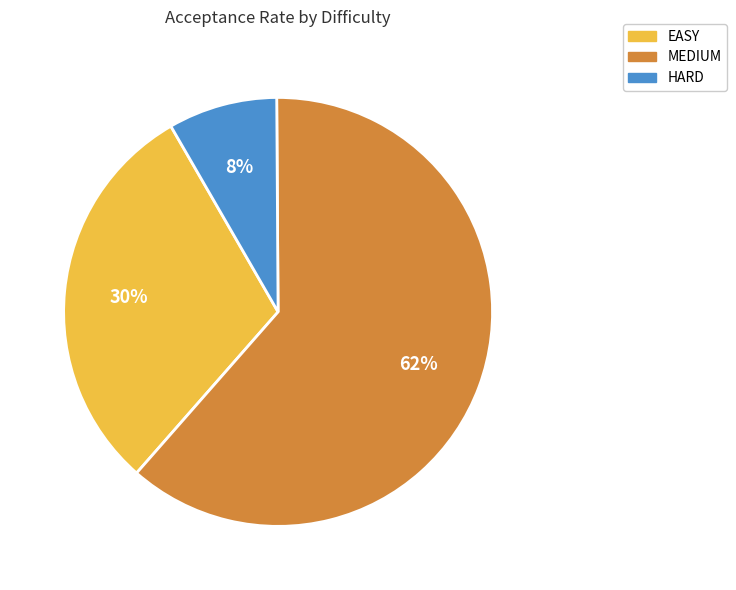

To the nearest percent, what is the average slice percentage?

33%